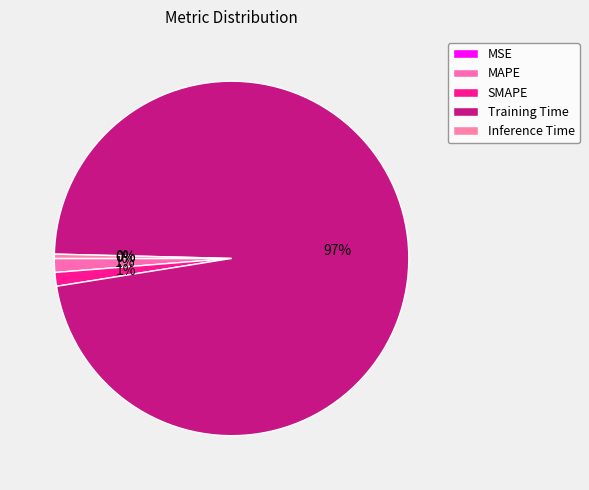

To the nearest percent, what is the average slice percentage?

20%